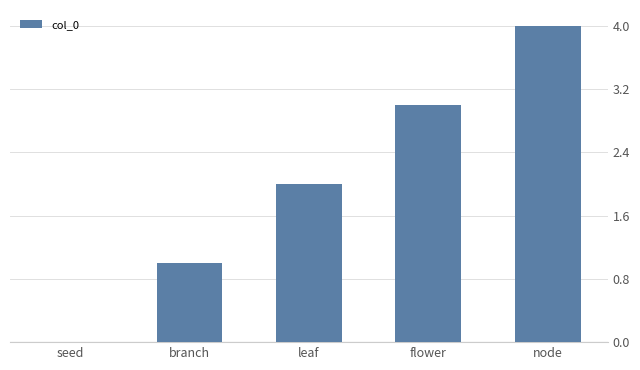

What is the sum of all values?

10